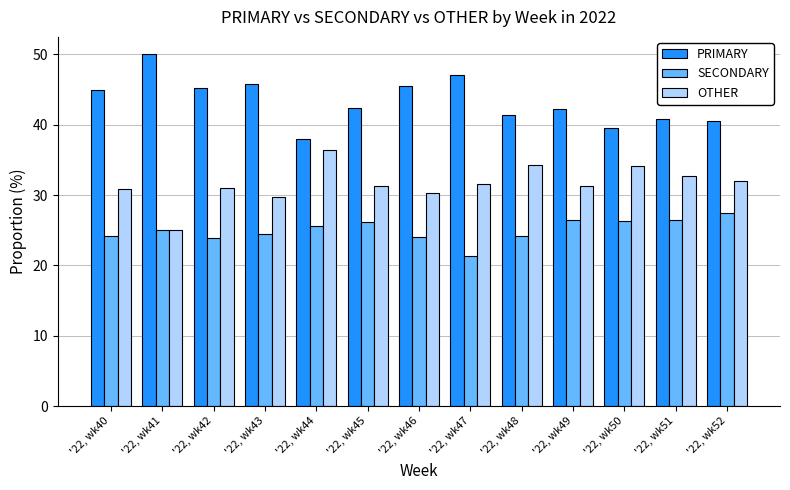

Is the value of PRIMARY at '22, wk45 greater than the value of SECONDARY at '22, wk46?

Yes